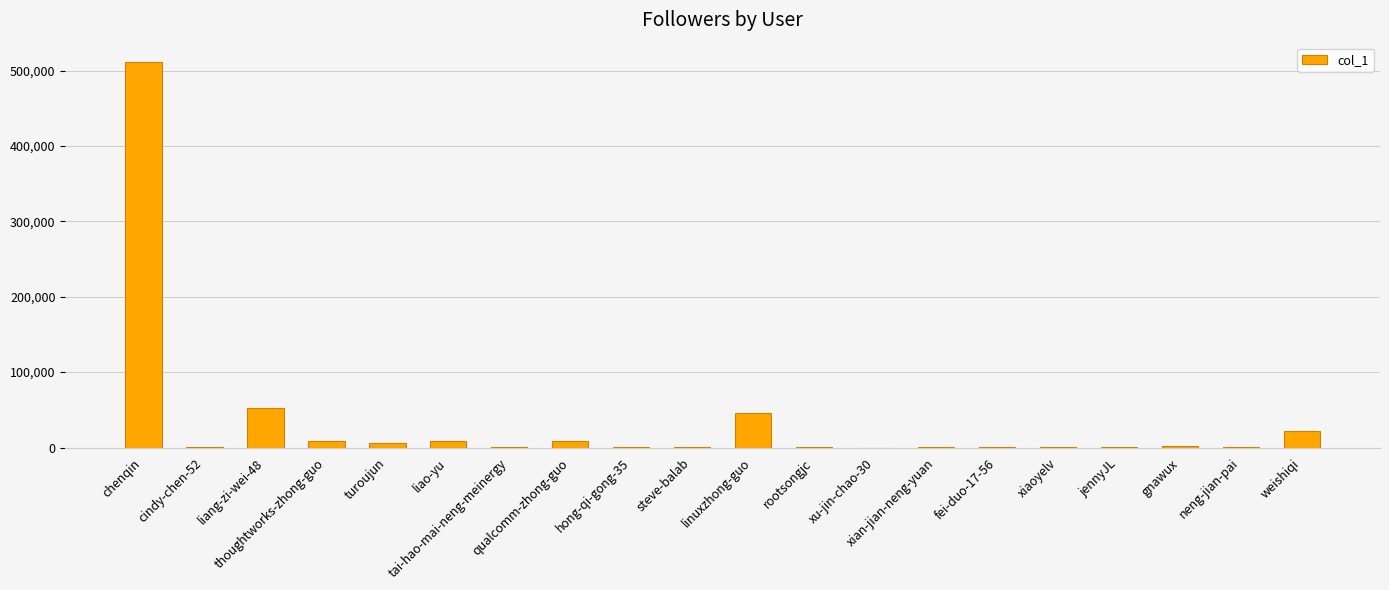

What is the maximum value shown in the chart?

511526